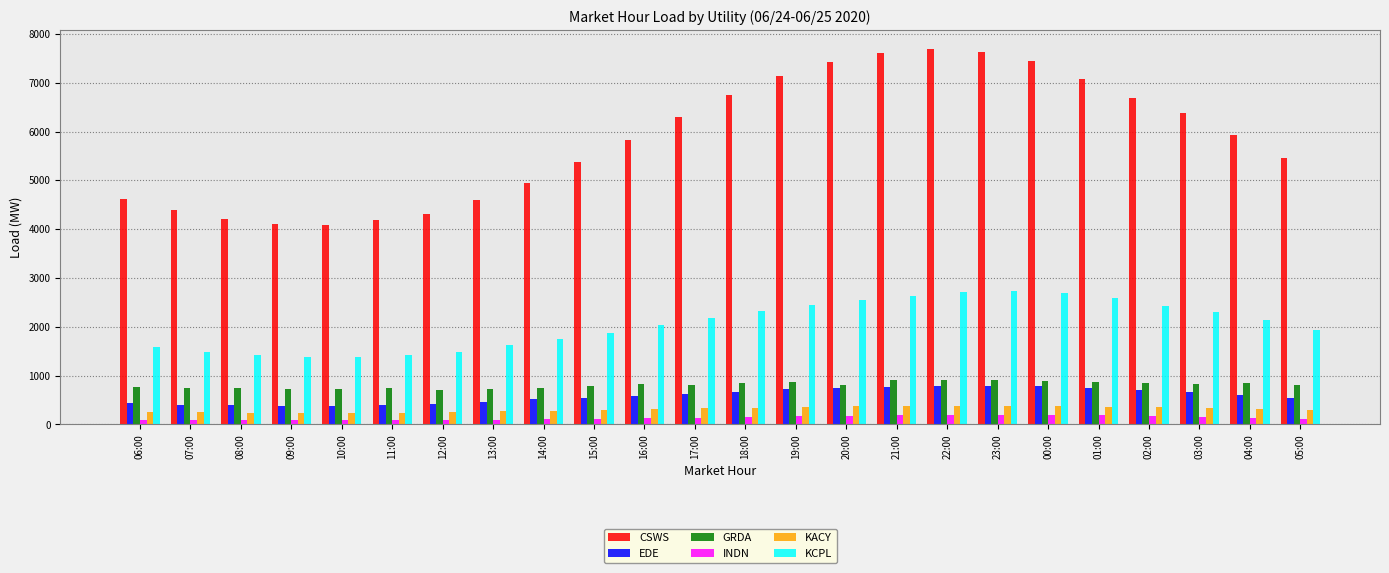

Which series changed the most between 06:00 and 05:00?

CSWS